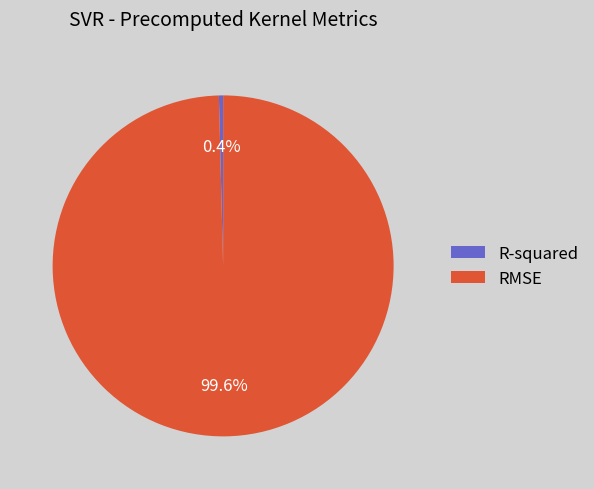

Count the number of slices in the pie.

2